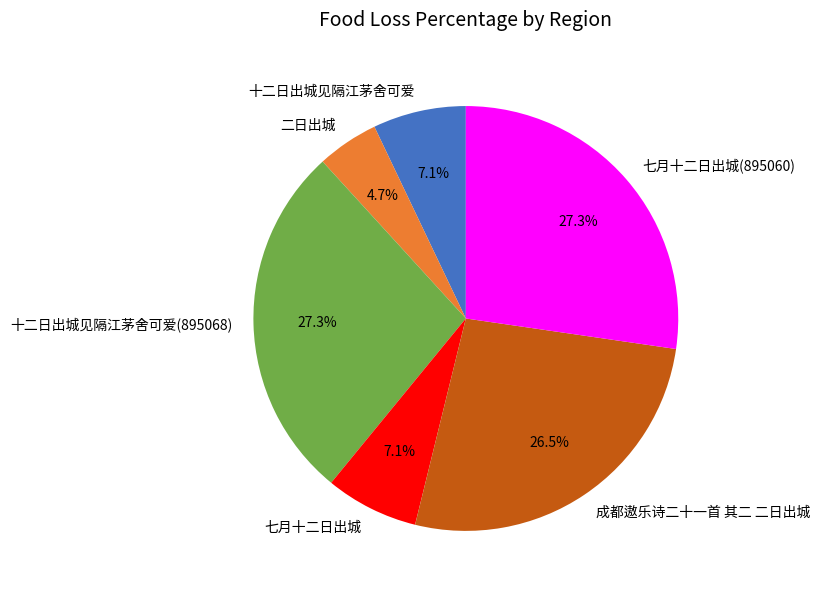

What percentage is the 二日出城 slice, to the nearest percent?

5%